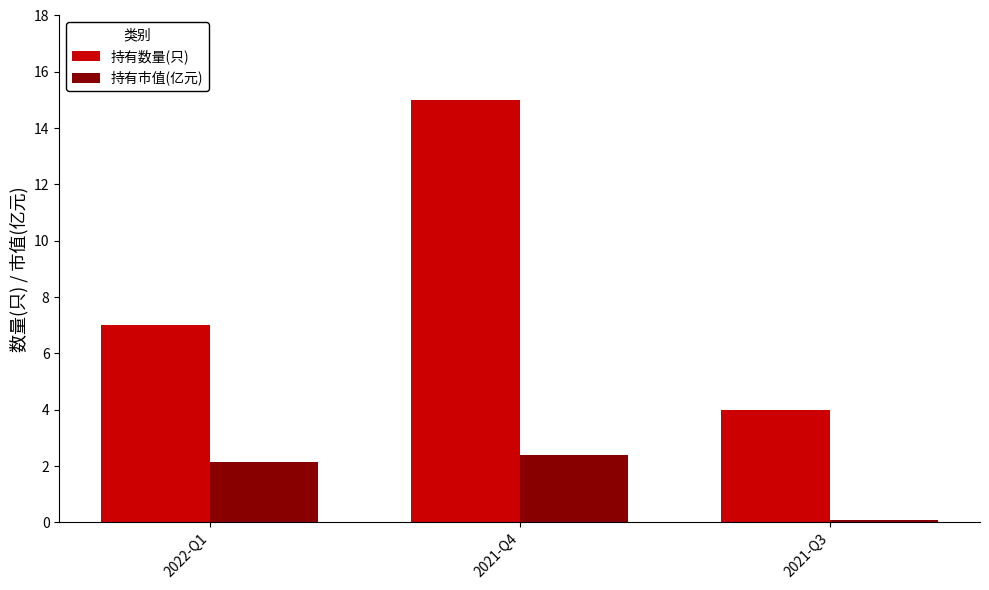

At which label is 持有数量(只) closest to 9?

2022-Q1